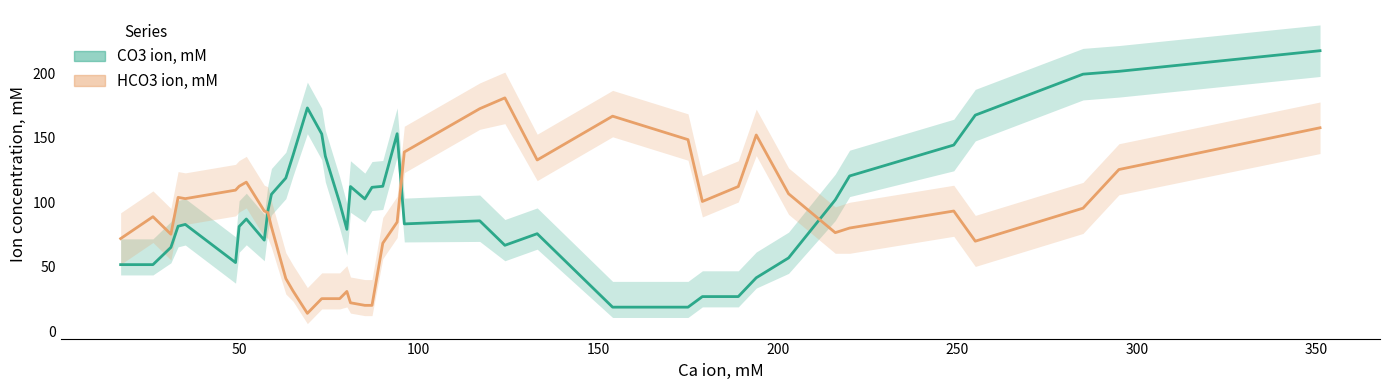

Does the chart have visible grid lines?

No